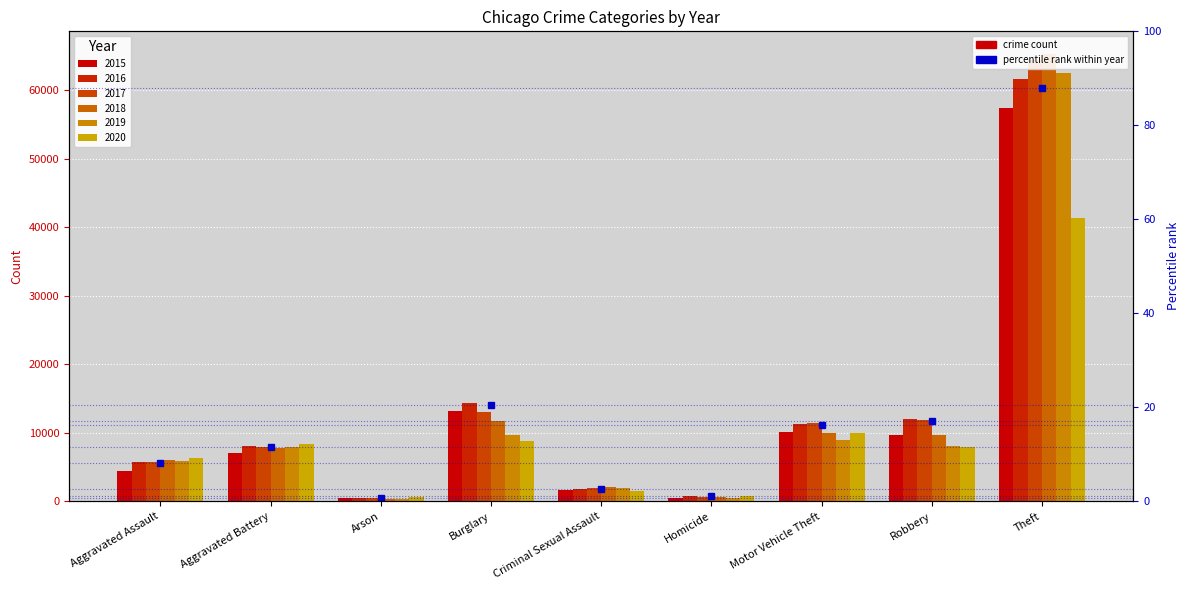

Rank the categories by value from highest to lowest.

Theft, Burglary, Robbery, Motor Vehicle Theft, Aggravated Battery, Aggravated Assault, Criminal Sexual Assault, Homicide, Arson